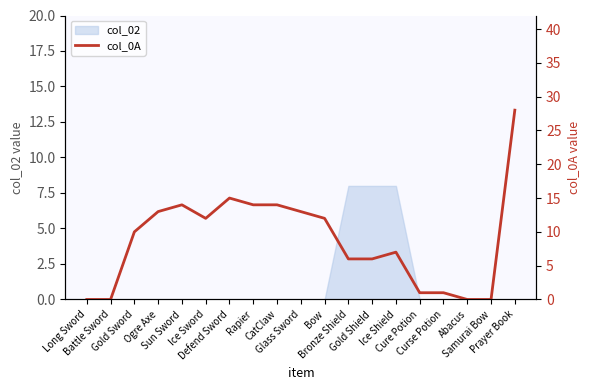

List the labels in order of value, largest first.

Prayer Book, Defend Sword, Sun Sword, Rapier, CatClaw, Ogre Axe, Glass Sword, Ice Sword, Bow, Gold Sword, Ice Shield, Bronze Shield, Gold Shield, Cure Potion, Curse Potion, Long Sword, Battle Sword, Abacus, Samurai Bow